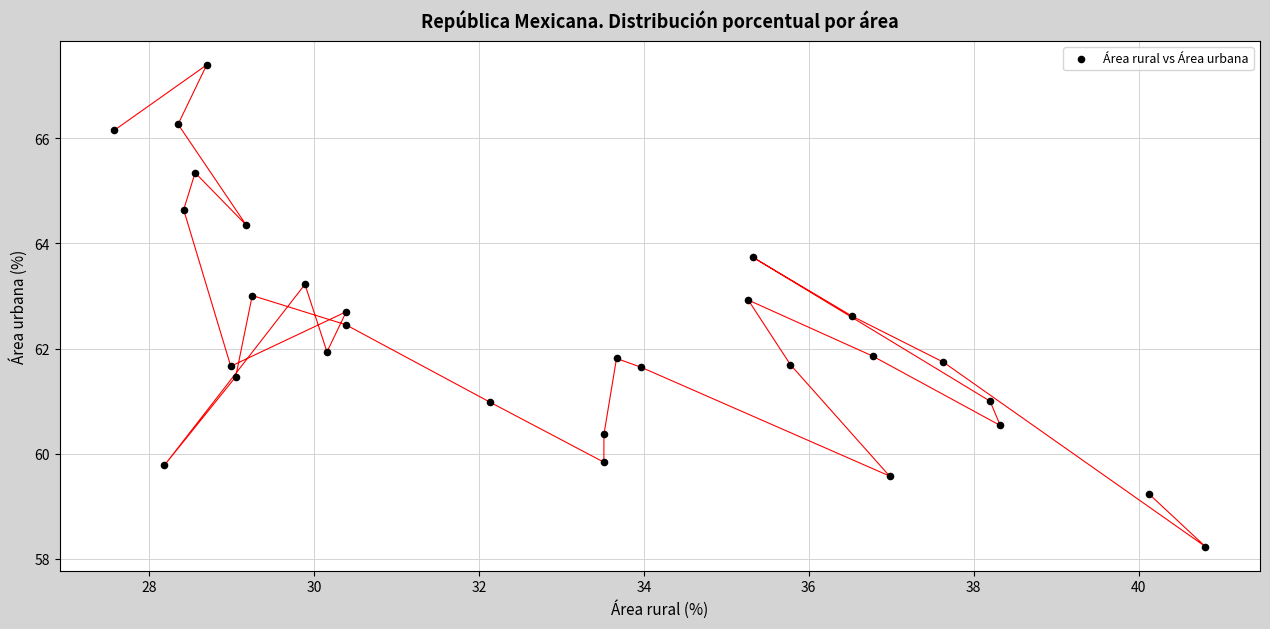

What is the range of Y values (max minus min)?

9.2